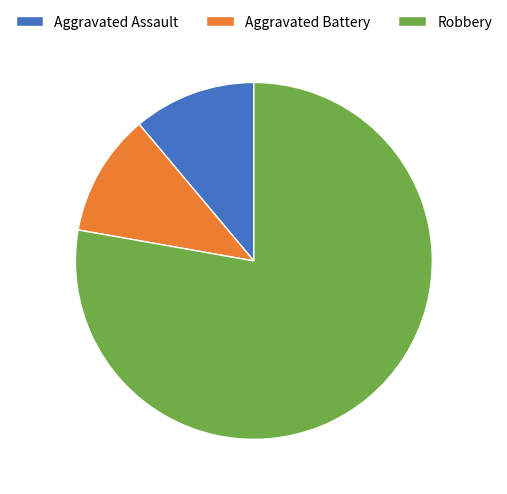

Do Robbery and Aggravated Assault together represent more than half of the pie?

Yes